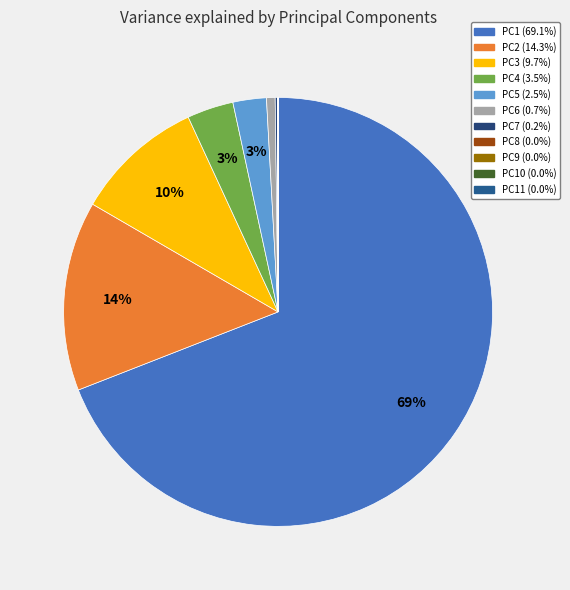

How many slices are in this pie chart?

11